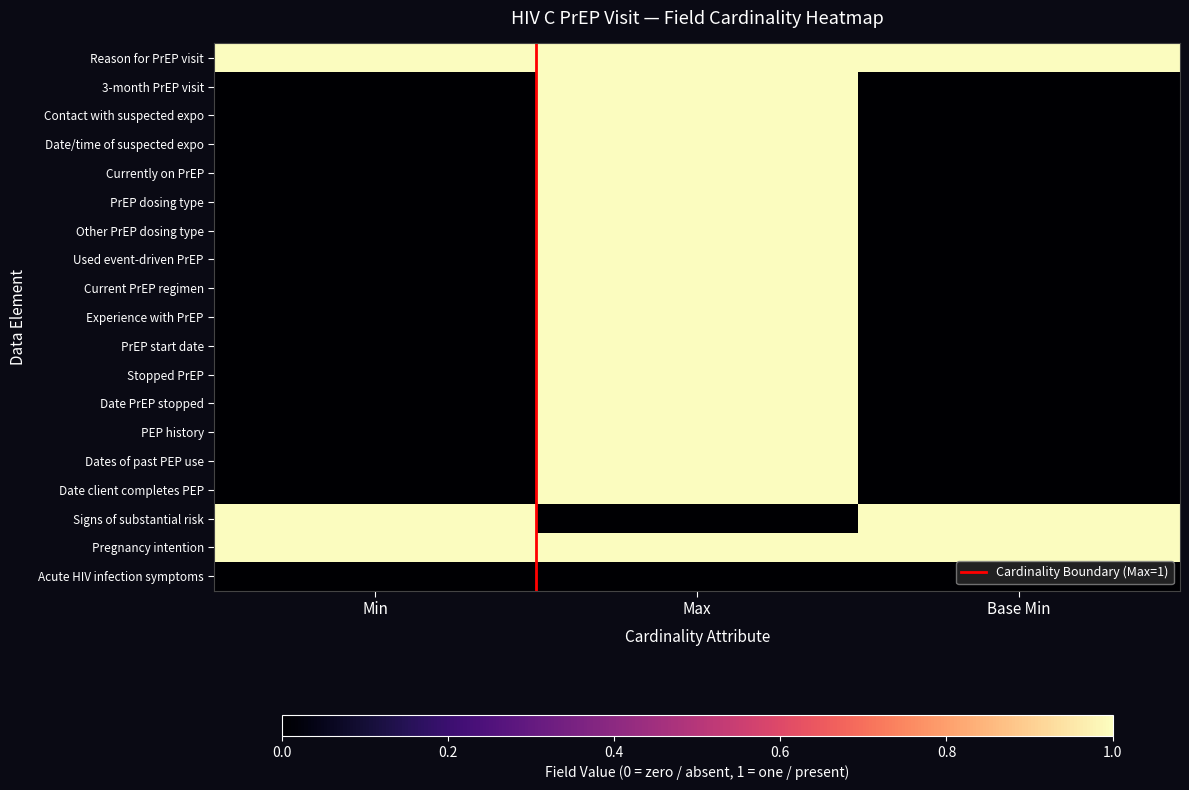

What is the maximum value shown in the chart?

1